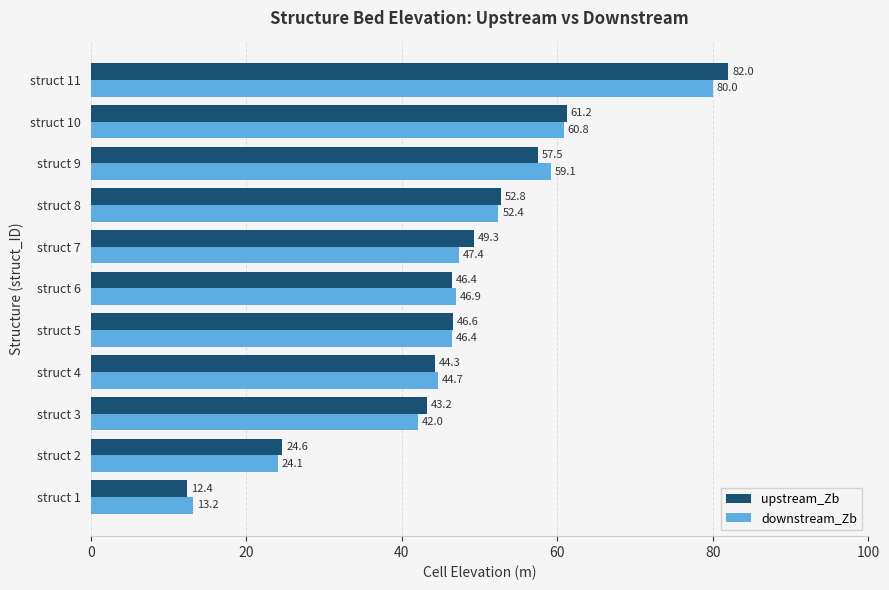

At which category is the sum across all series the highest?

struct 11